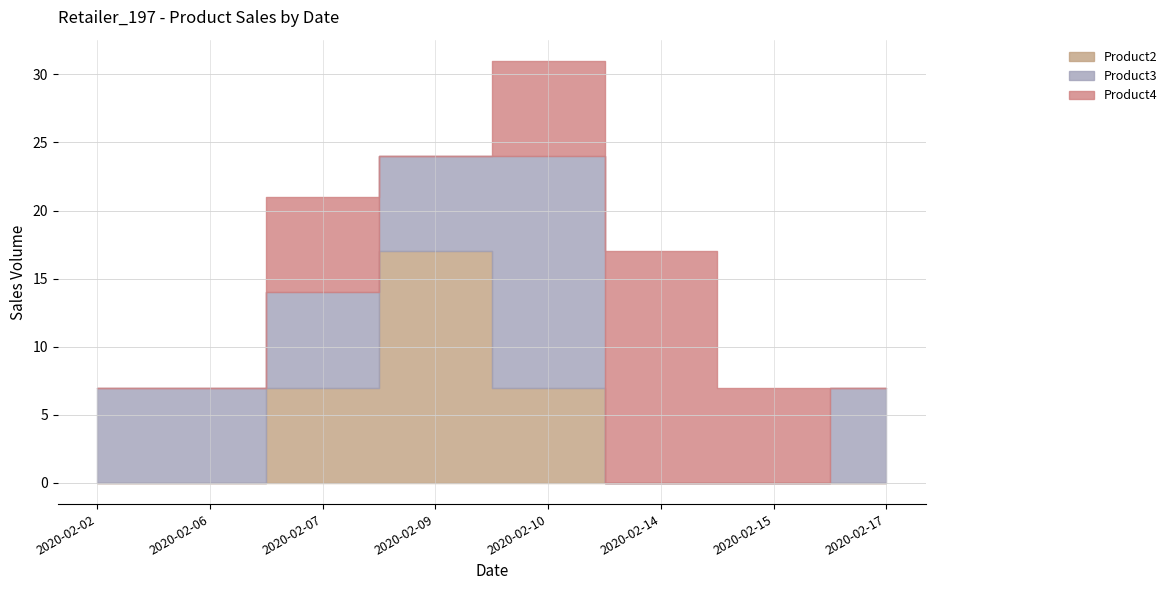

What is the spread (max minus min) of values at 2020-02-15?

7